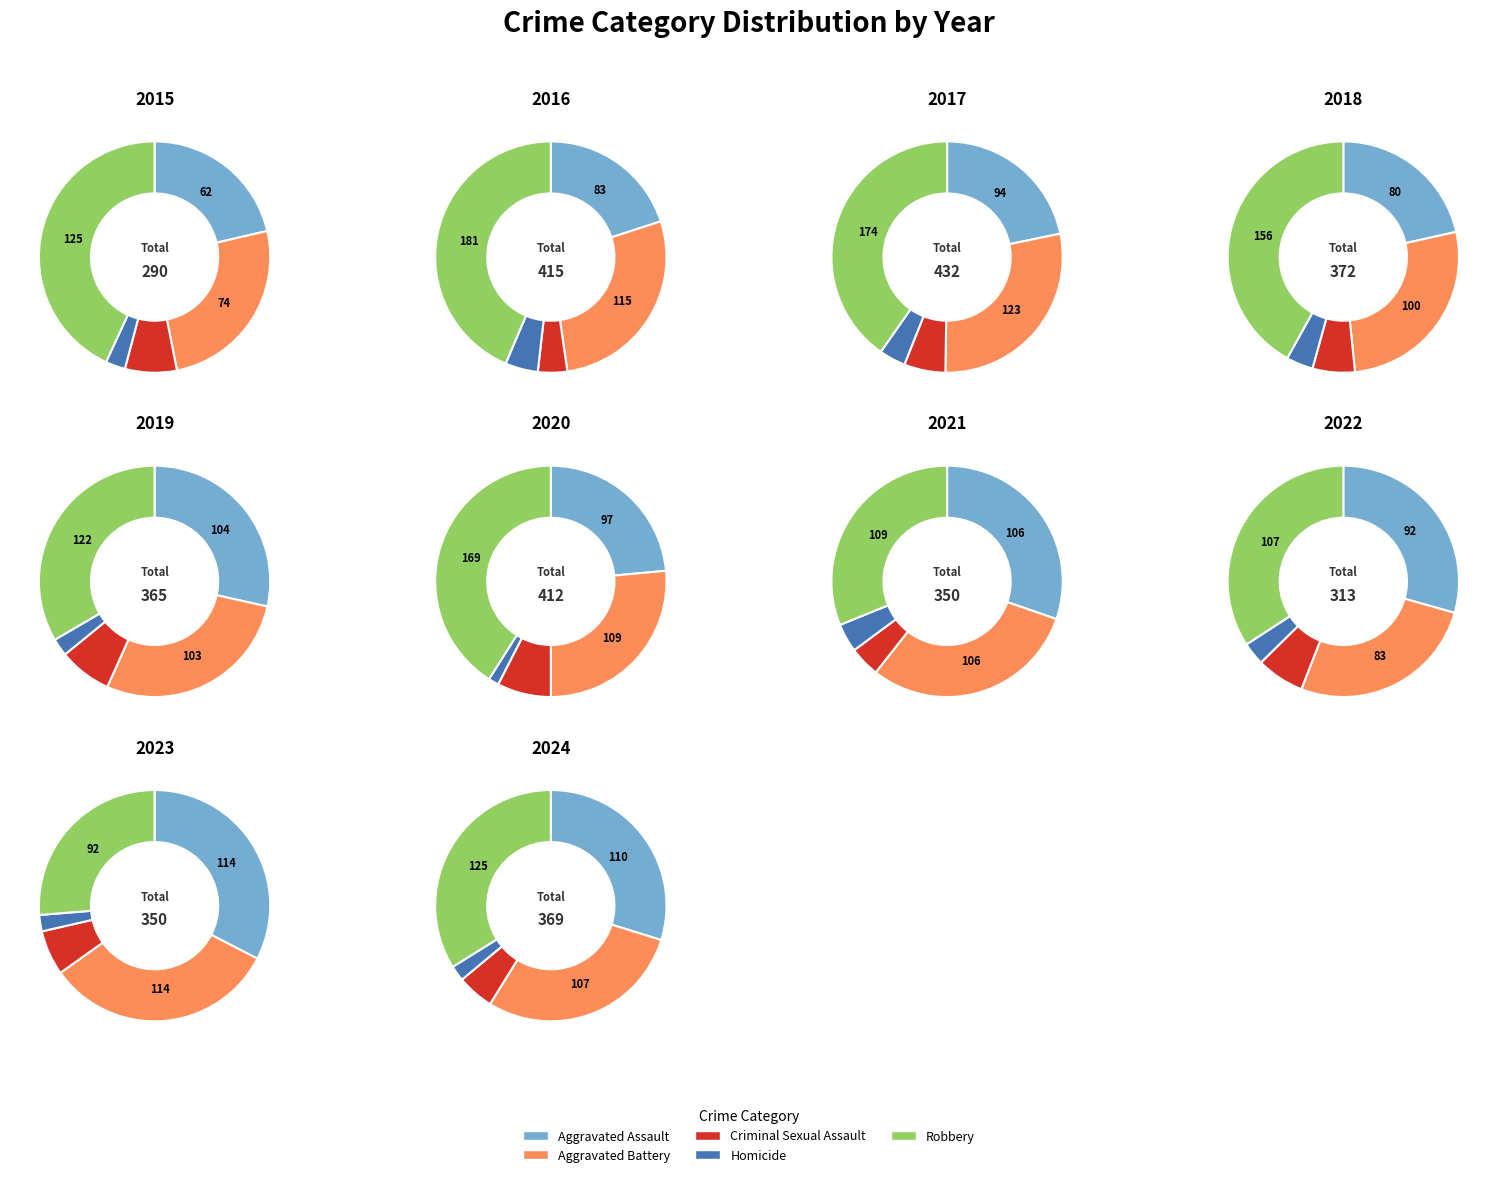

What percentage is the 2018 slice, to the nearest percent?

12%